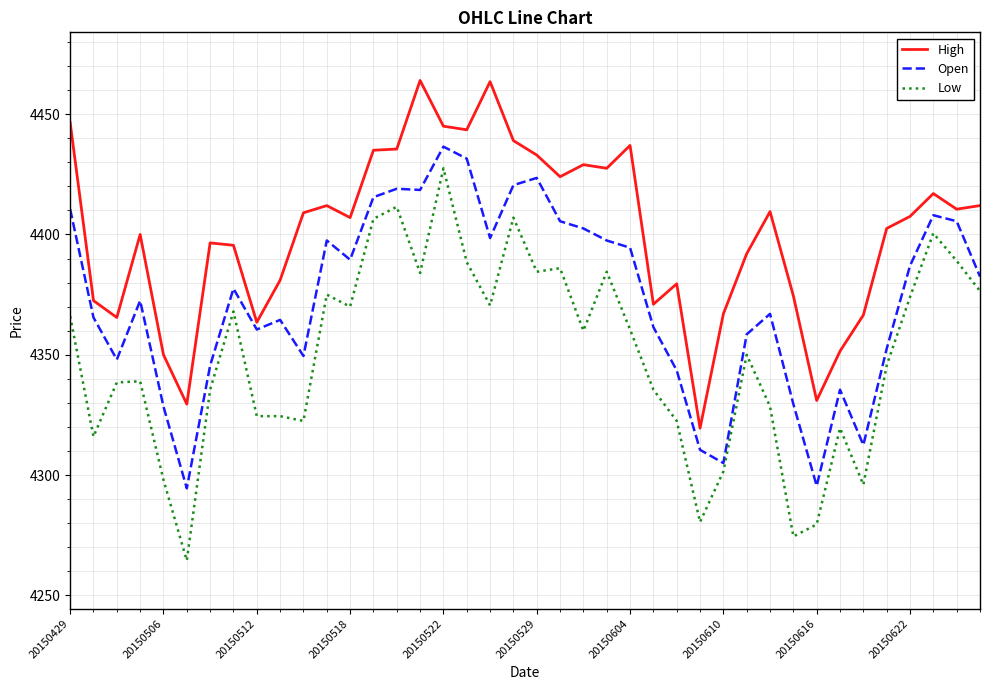

Rank the series by their average value, from highest to lowest.

High, Open, Low